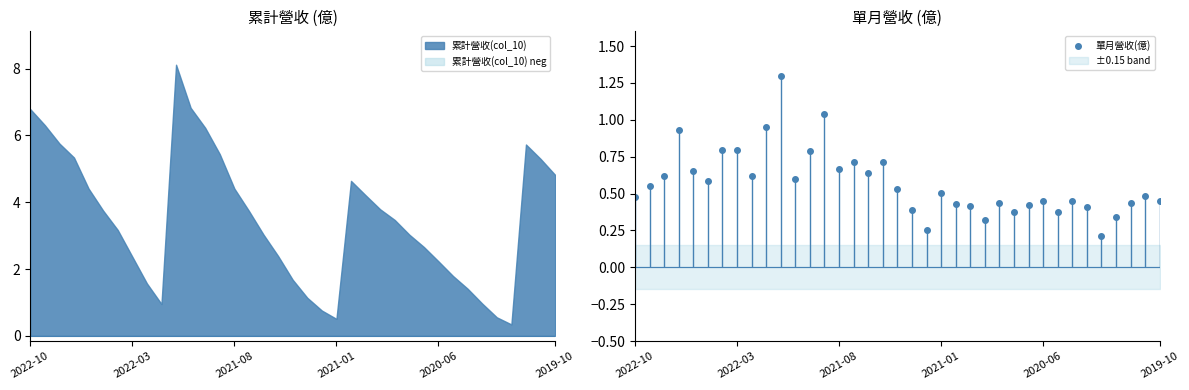

Does the chart have visible grid lines?

No